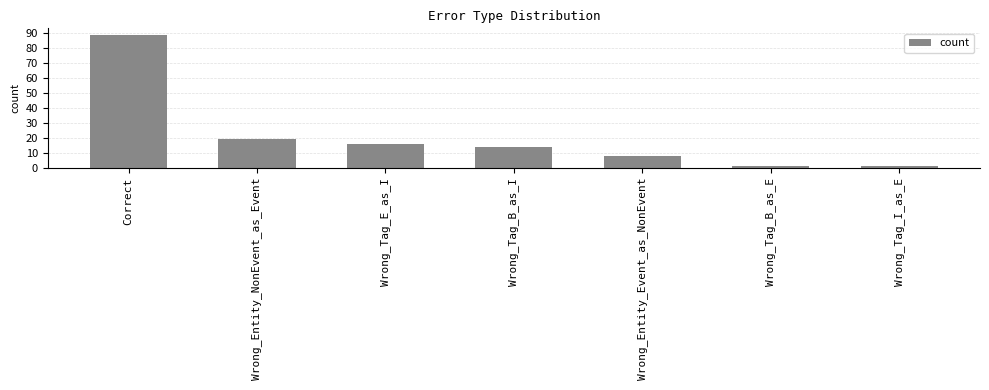

At which category does the chart reach its peak across all series?

Correct